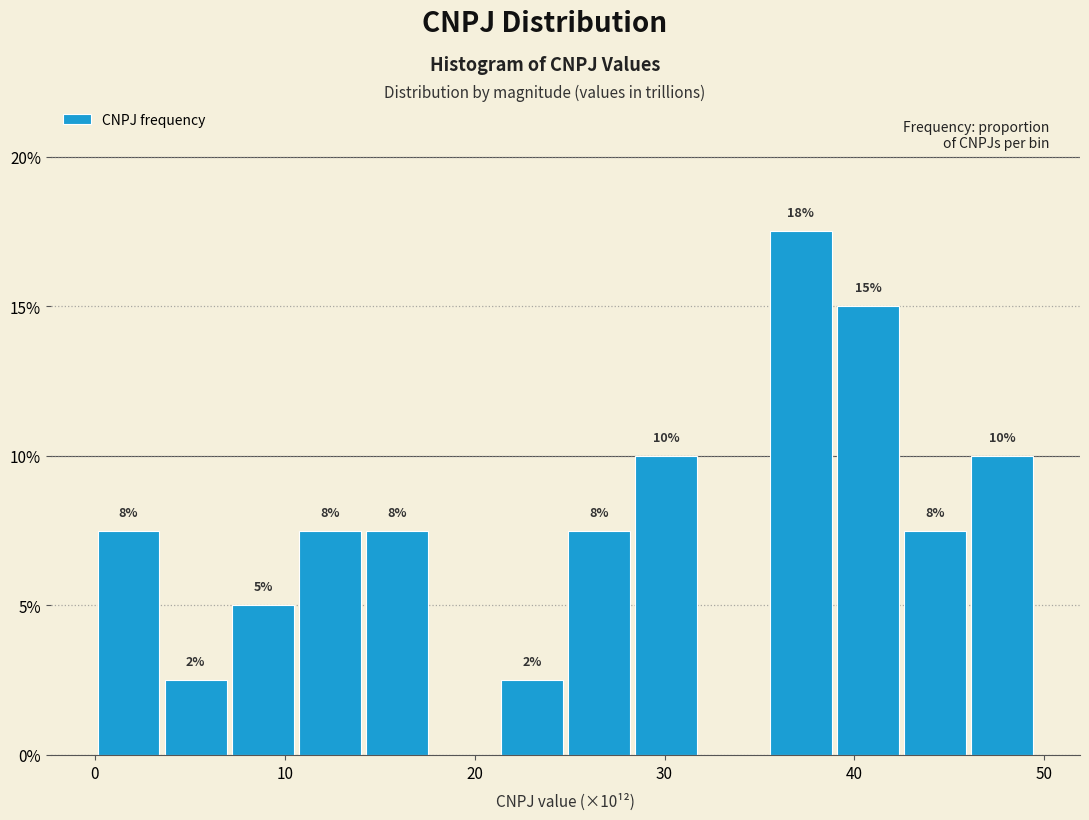

Around what value on the x-axis is the tallest bar? Give the approximate position of its centre, as read against the axis.

37